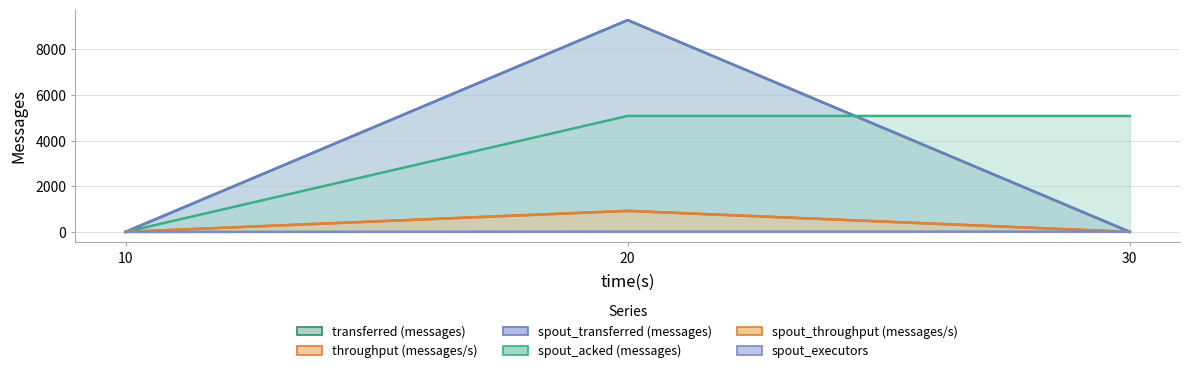

Is the value of spout_acked (messages) at 20 greater than the value of spout_transferred (messages) at 30?

Yes